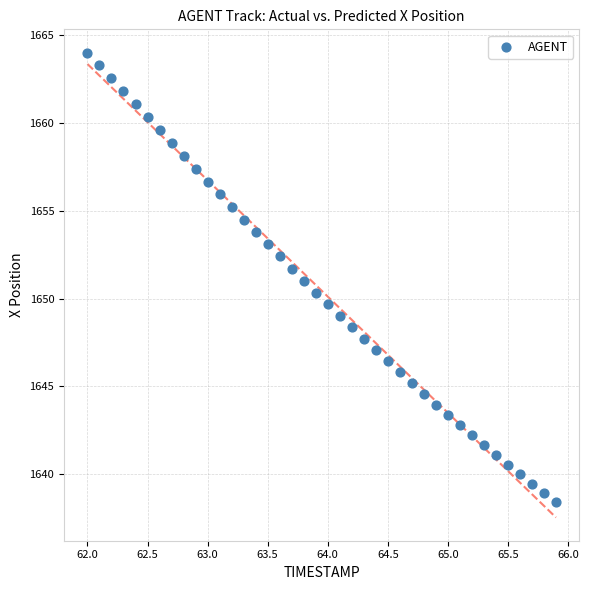

What is the range of X values (max minus min)?

3.9